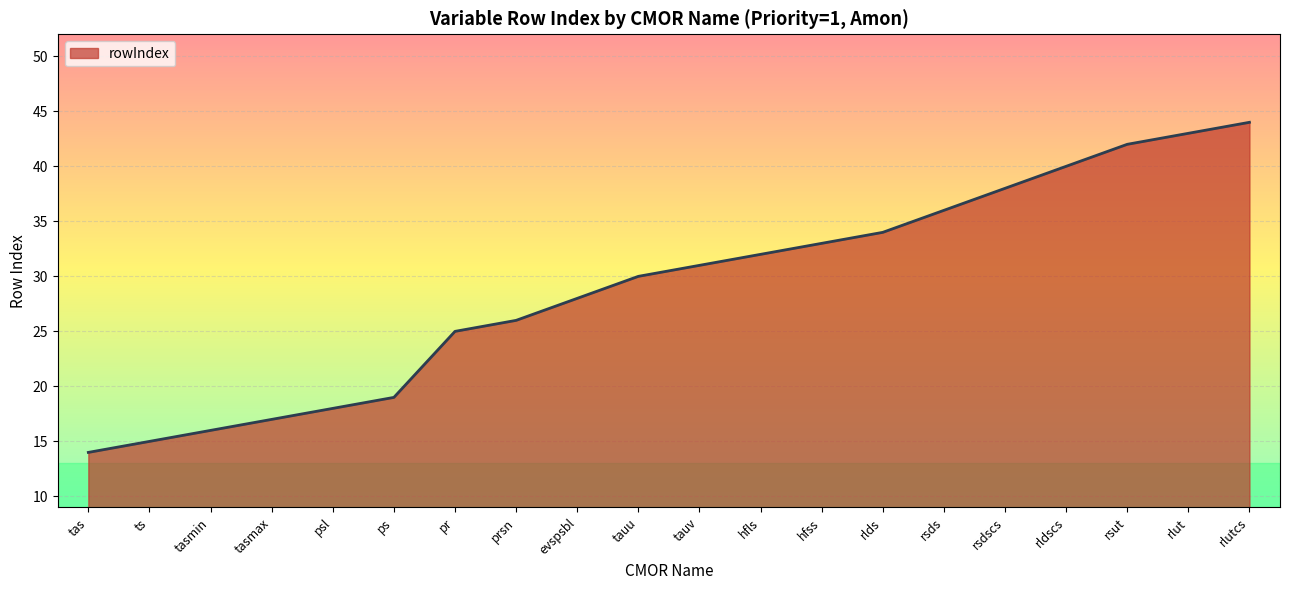

Rank the categories by value from highest to lowest.

rlutcs, rlut, rsut, rldscs, rsdscs, rsds, rlds, hfss, hfls, tauv, tauu, evspsbl, prsn, pr, ps, psl, tasmax, tasmin, ts, tas